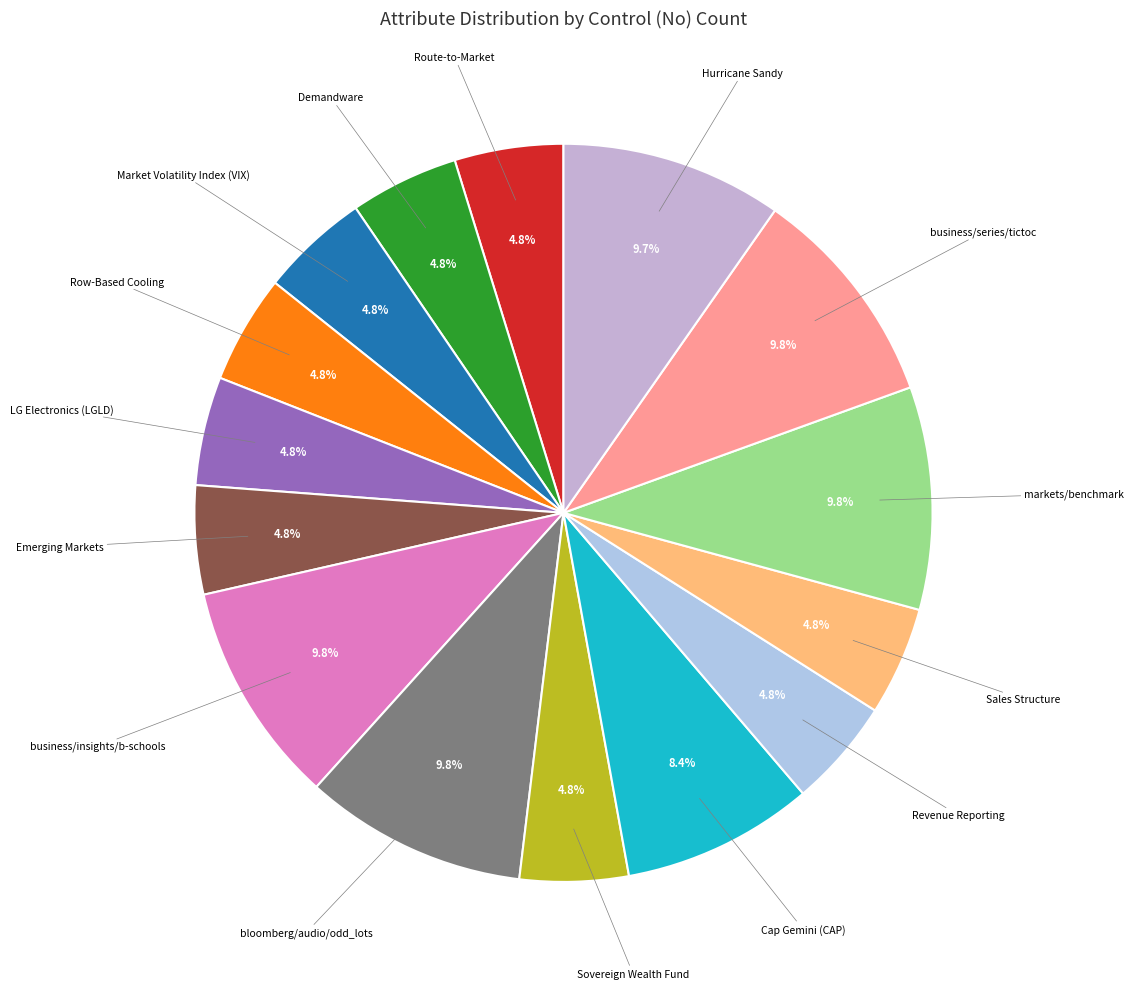

Rank the categories by value from lowest to highest.

Row-Based Cooling, Sovereign Wealth Fund, Revenue Reporting, Sales Structure, LG Electronics (LGLD), Market Volatility Index (VIX), Emerging Markets, Demandware, Route-to-Market, Cap Gemini (CAP), Hurricane Sandy, markets/benchmark, business/insights/b-schools, business/series/tictoc, bloomberg/audio/odd_lots